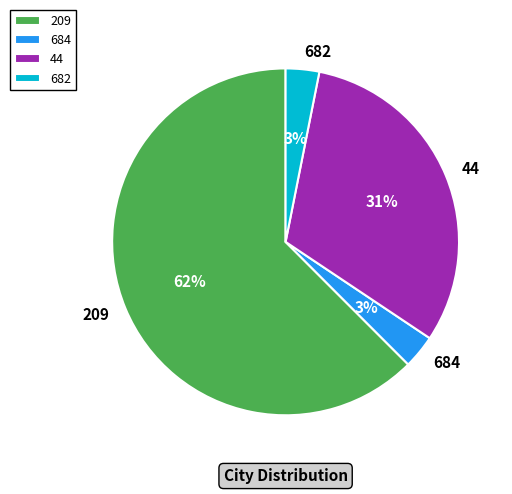

True or false: 209 accounts for 62% of the total.

True